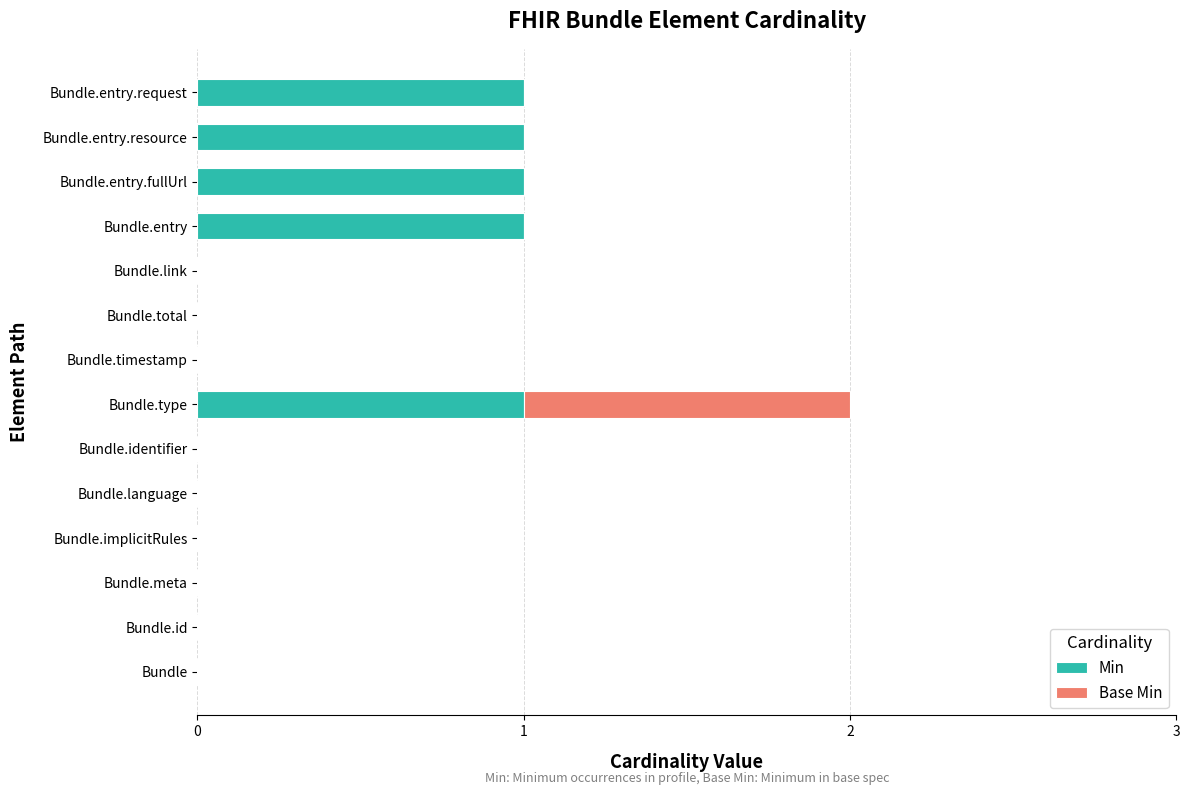

What is the sum of all Min values?

5